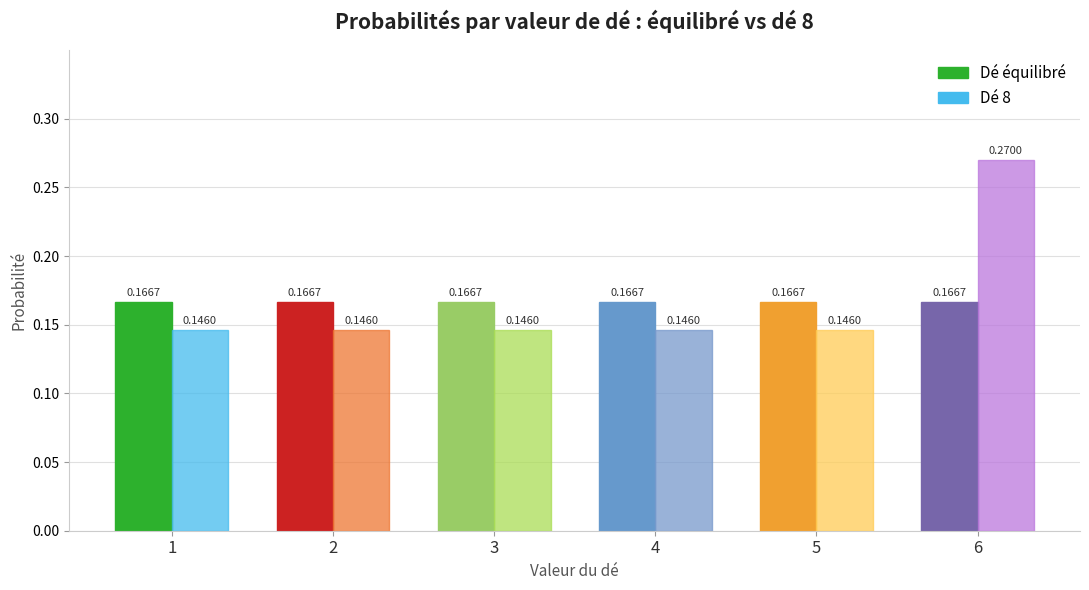

What is the sum of all Dé 8 values?

1.0